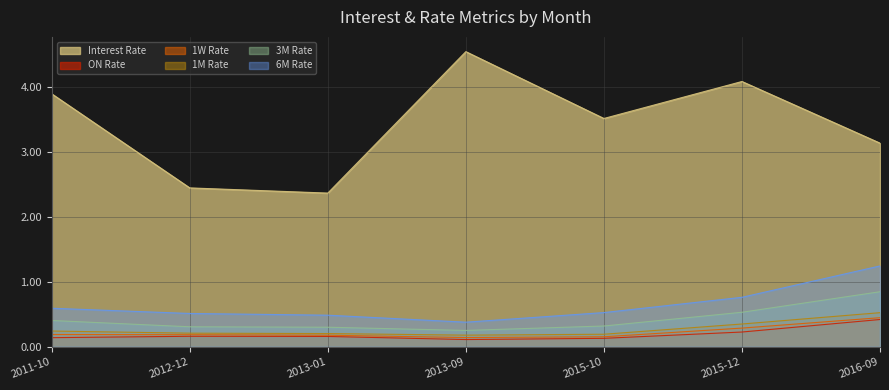

How many lines are shown in the chart?

6